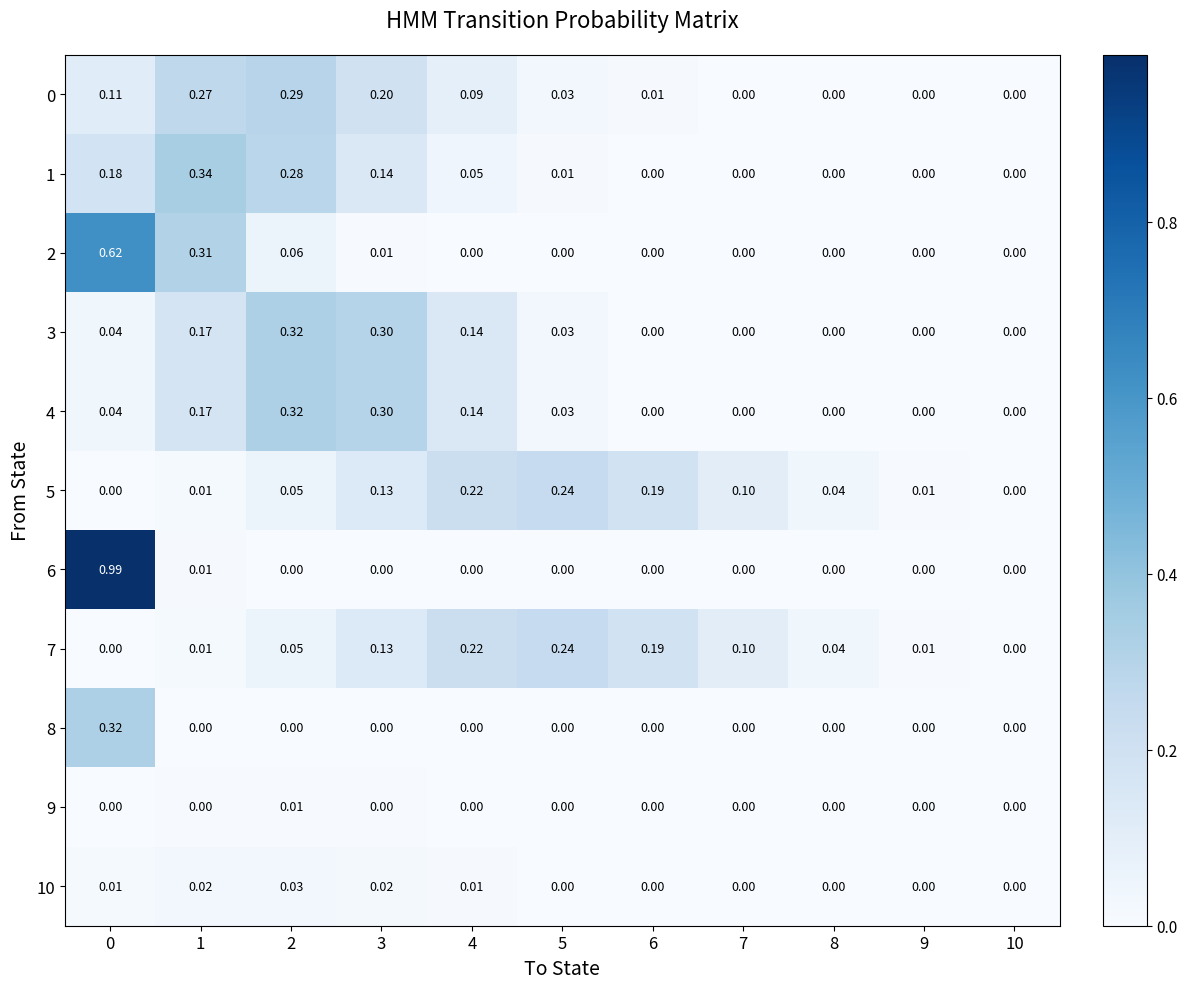

How many values in the 8 series exceed 0?

1